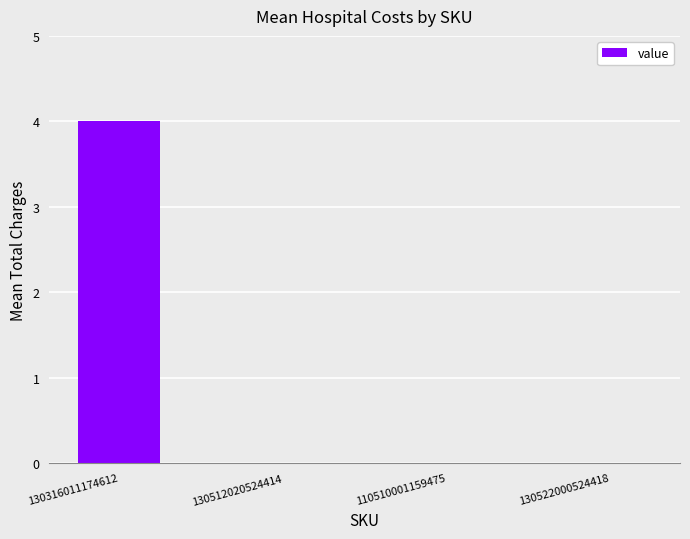

Reading left to right, list all the values displayed in this chart.

130316011174612=4	130512020524414=0	110510001159475=0	130522000524418=0